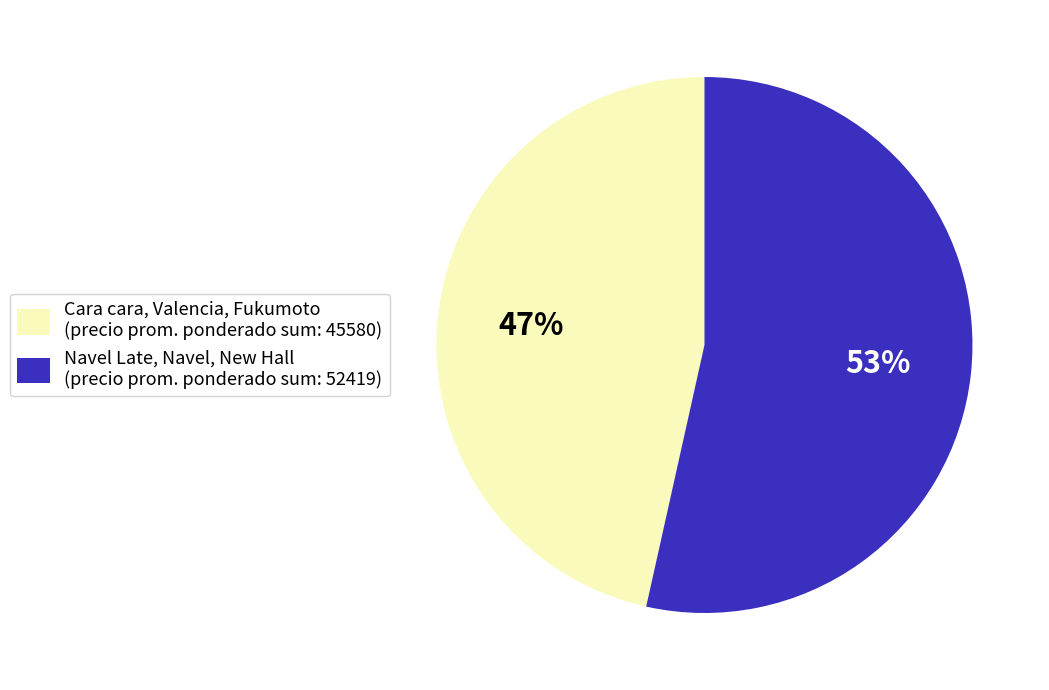

To the nearest percent, what is the combined percentage of Navel Late, Navel, New Hall (precio prom. ponderado sum: 52419) and Cara cara, Valencia, Fukumoto (precio prom. ponderado sum: 45580)?

100%